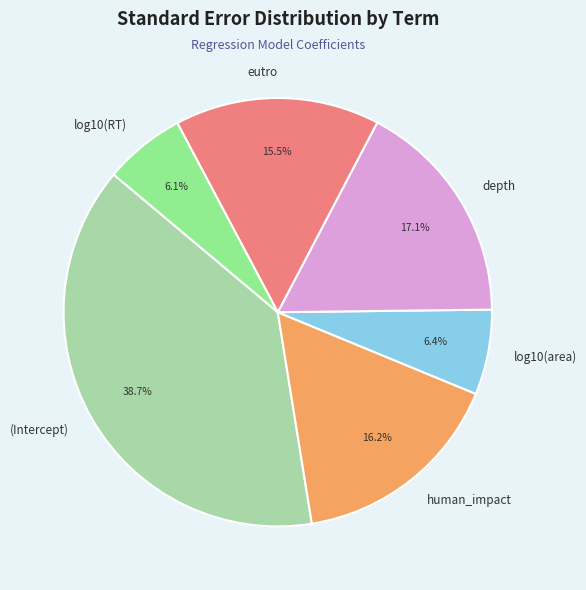

Does any single category account for the majority?

No